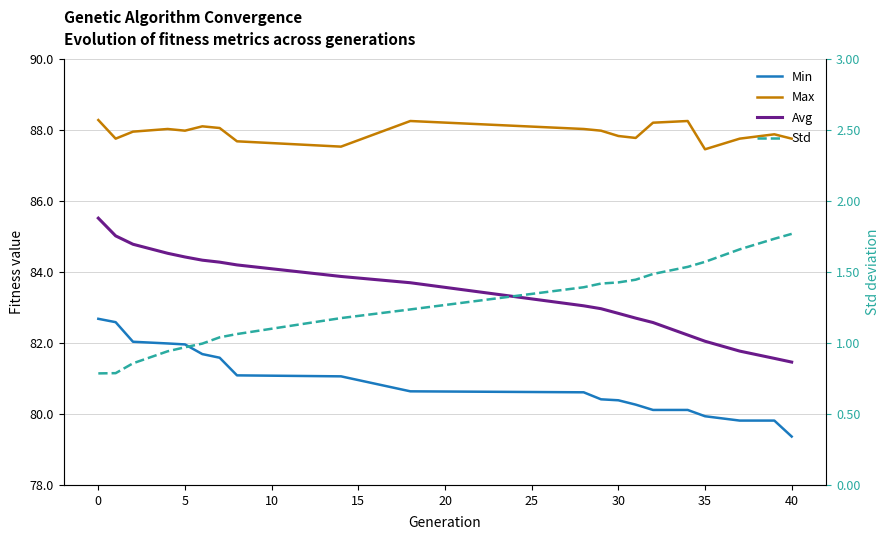

What is the average value of the avg series?

83.4